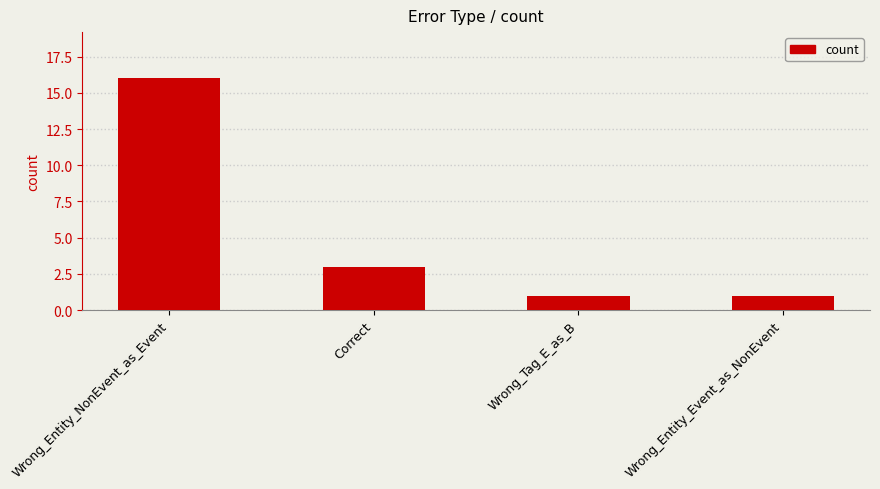

Are the bars grouped side by side (vs. stacked)?

No